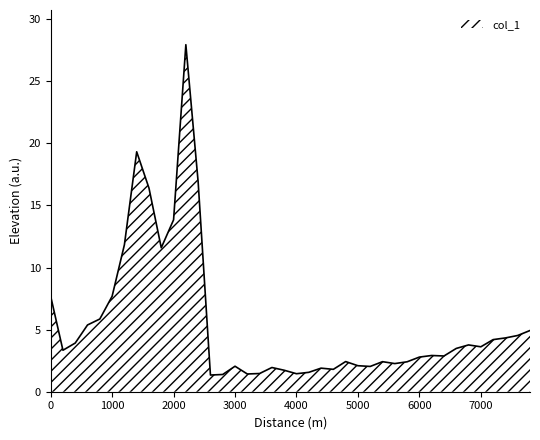

What is the smallest value displayed?

1.3